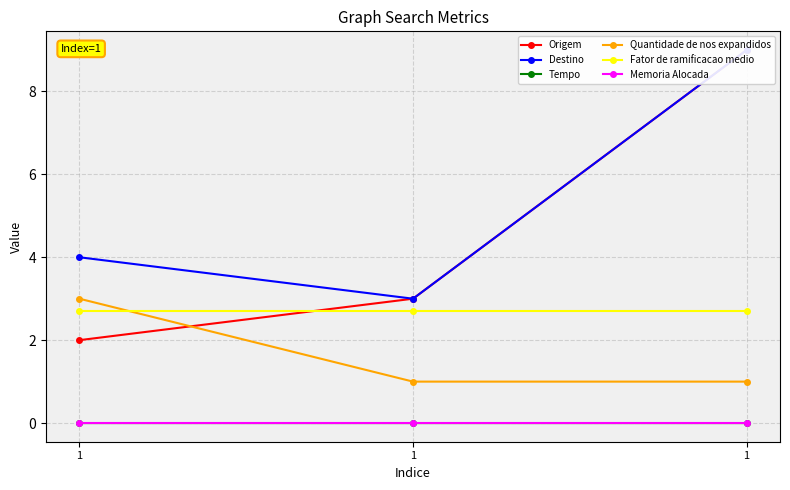

What is the value of the Quantidade de nos expandidos point at the 2nd from the left?

3.0